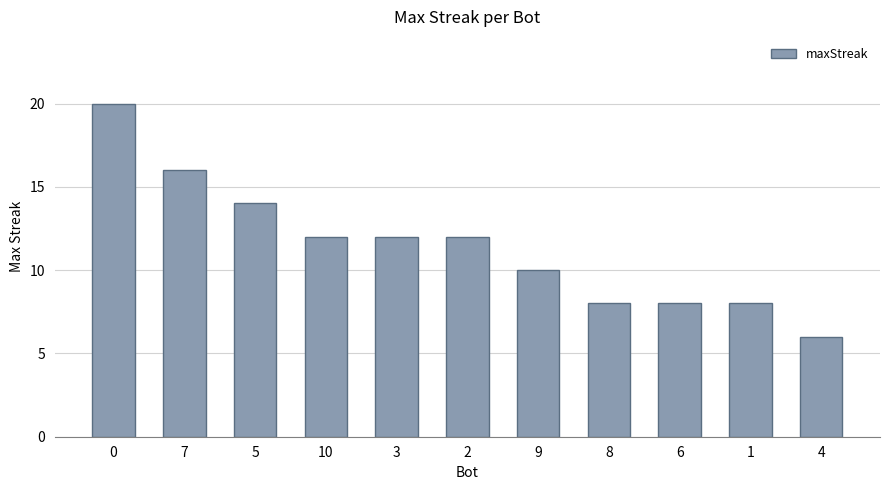

Does the chart contain stacked bars?

No